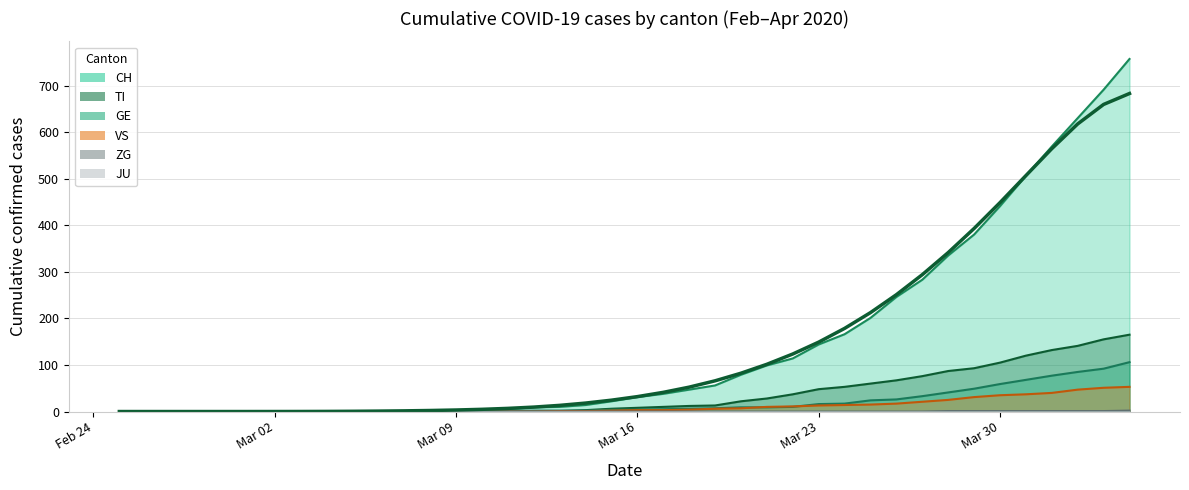

Which series has the largest total across all categories?

CH